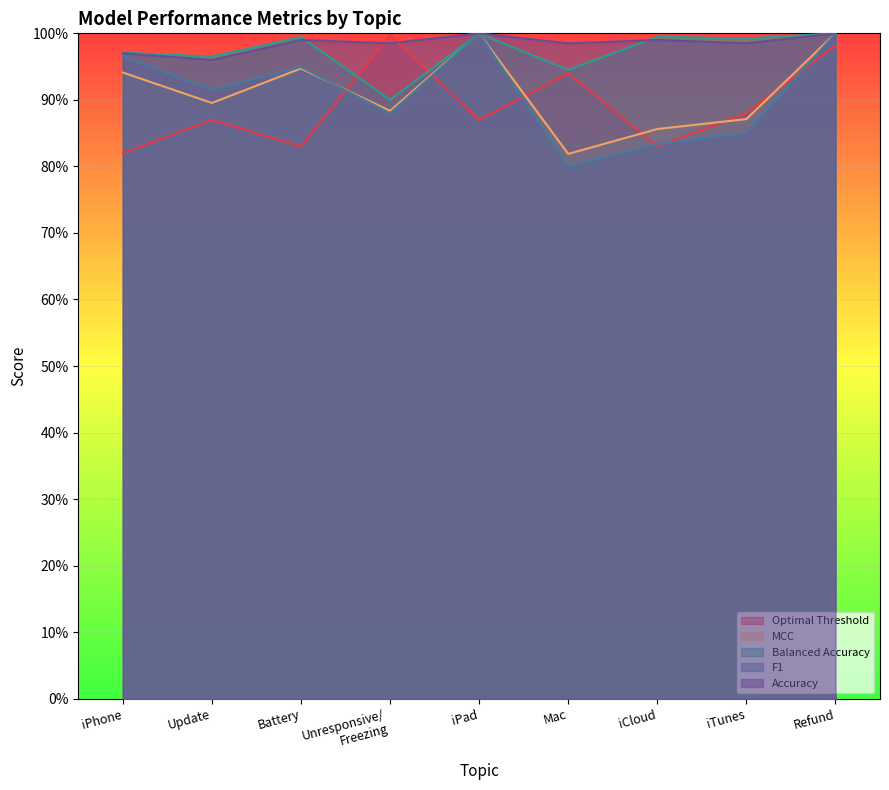

Where is the first local minimum for Balanced Accuracy?

Update